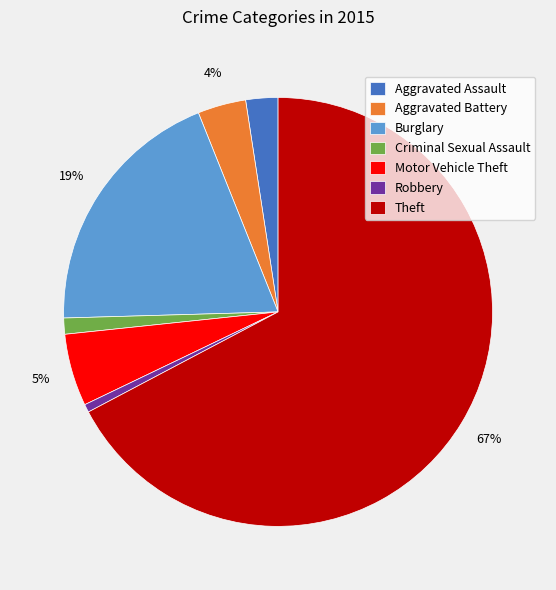

To the nearest percent, what percentage of the pie is Aggravated Battery?

4%